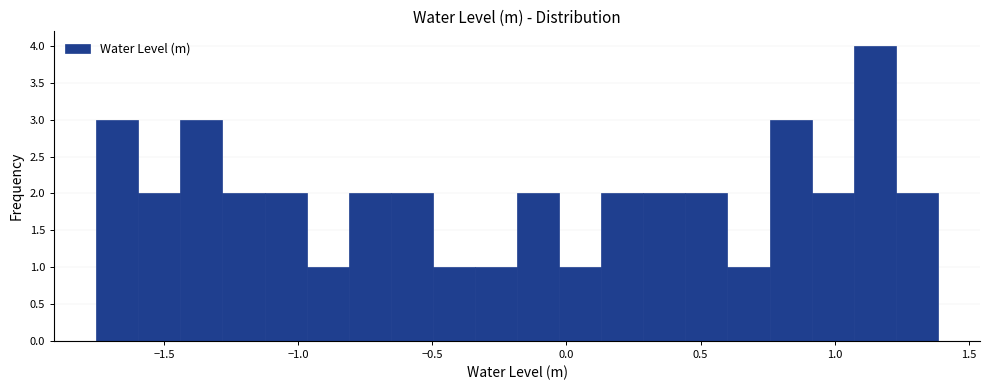

Around what value on the x-axis is the tallest bar? Give the approximate position of its centre, as read against the axis.

1.15